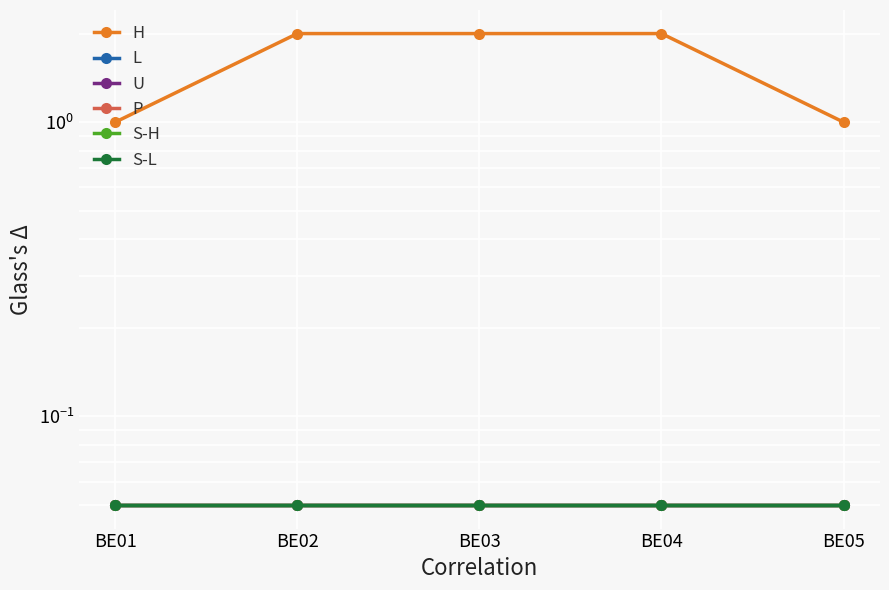

At BE04, list the series in order from largest to smallest.

H, L, U, P, S-H, S-L